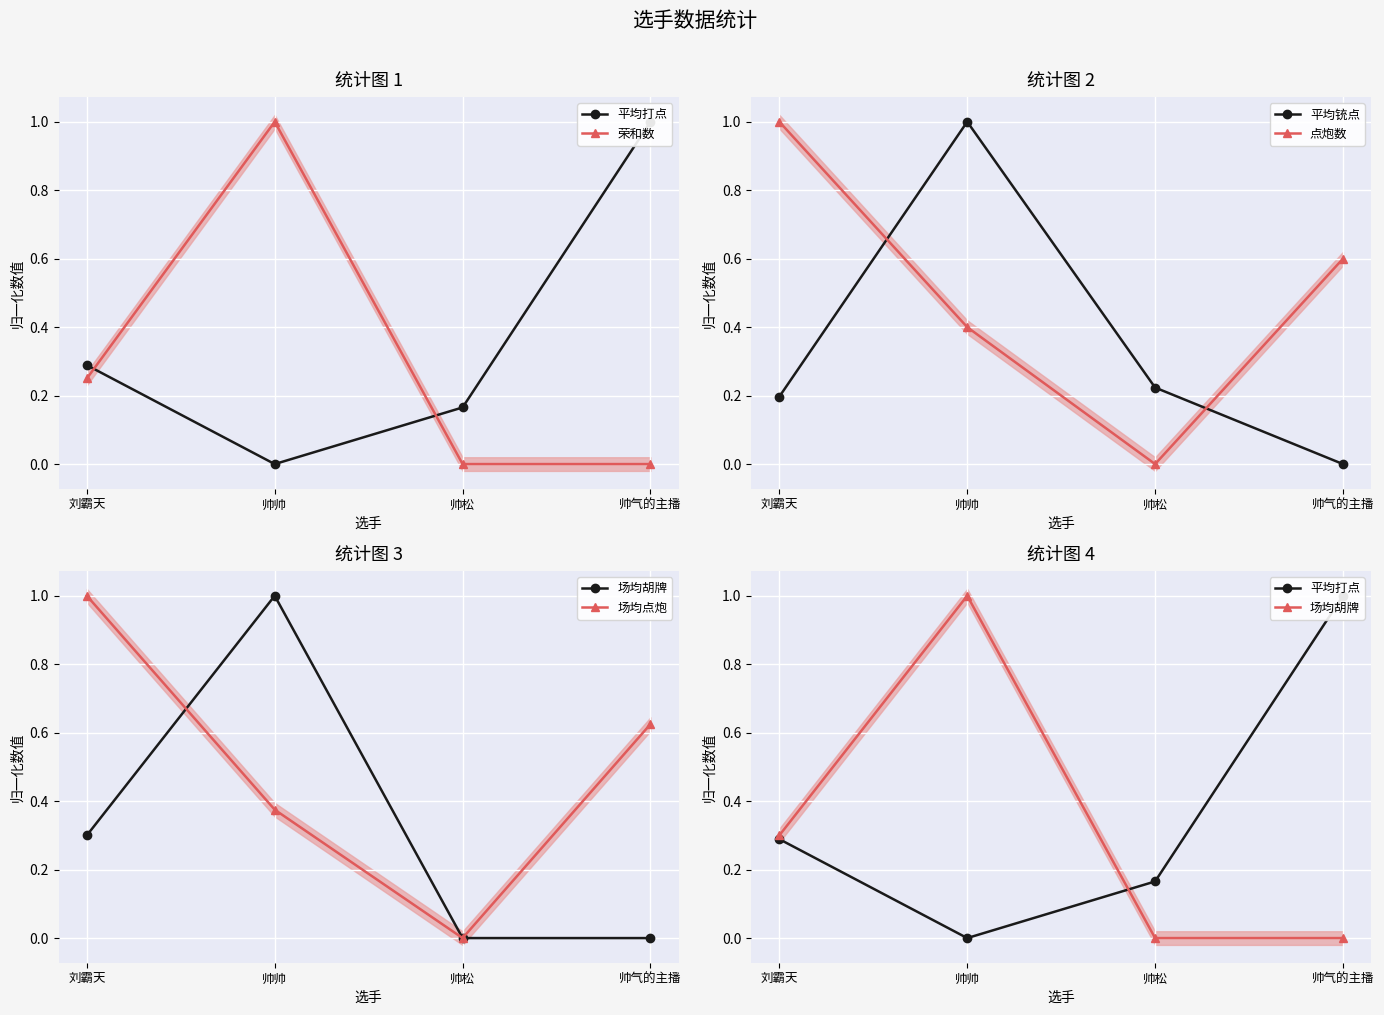

Which series has the largest range (max minus min)?

平均打点